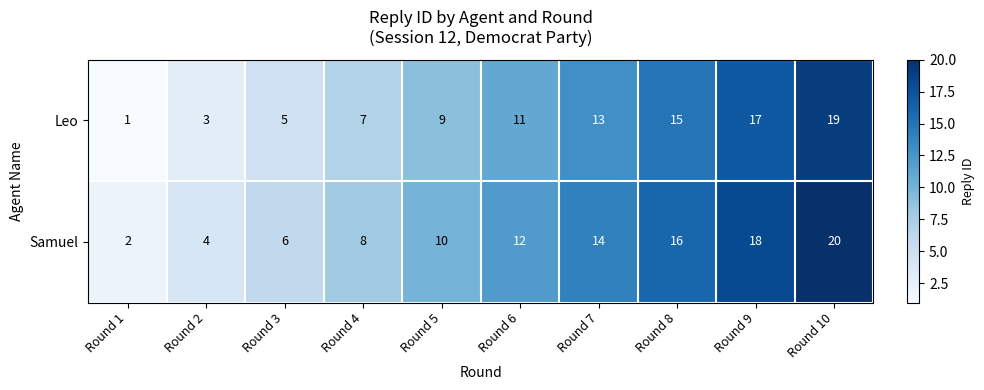

How many data points in Leo are less than 11?

5